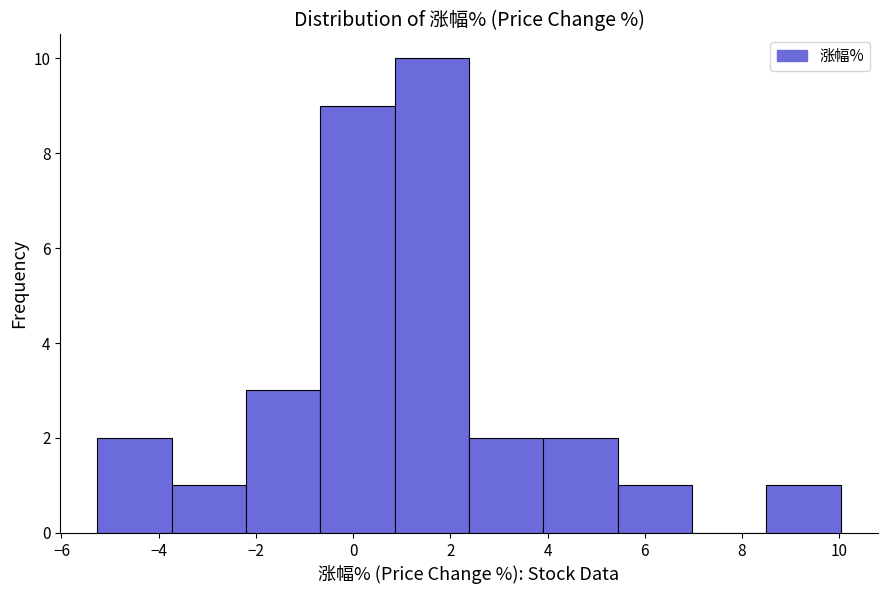

Reading left to right, list every bar in this chart as the range it spans on the x-axis followed by its height. Neither the bar edges nor the heights are printed on the chart, so give them approximately, as read against the axes.

-5.2 to -3.8: 2
-3.8 to -2.2: 1
-2.2 to -0.6: 3
-0.6 to 0.8: 9
0.8 to 2.4: 10
2.4 to 4.0: 2
4.0 to 5.4: 2
5.4 to 7.0: 1
7.0 to 8.6: 0
8.6 to 10.0: 1